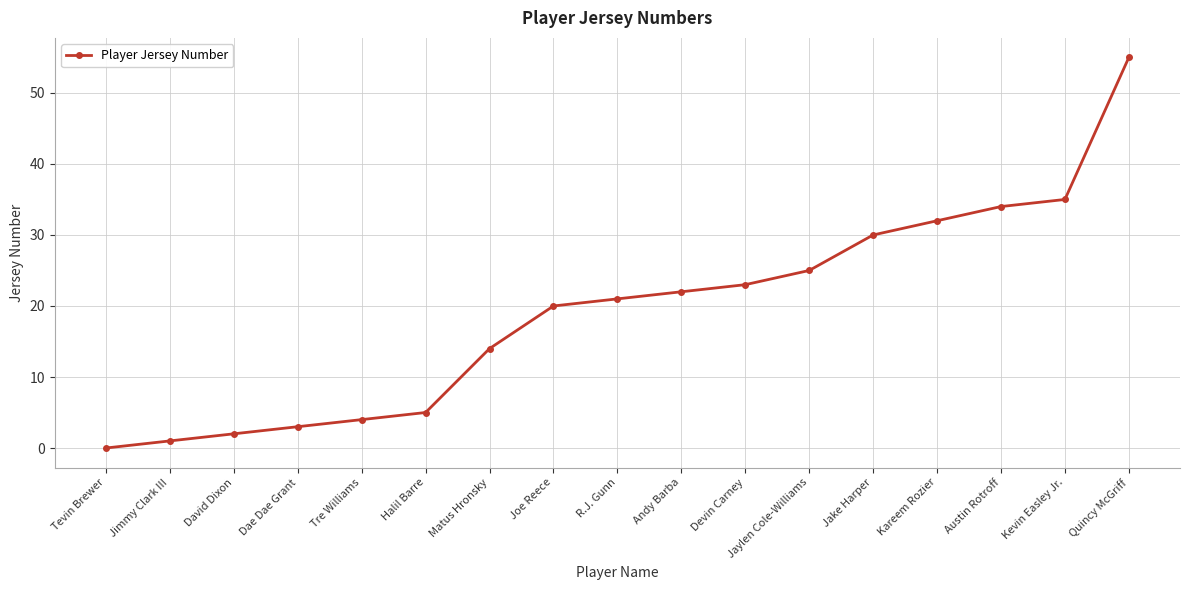

What is the difference between the values at Matus Hronsky and Kareem Rozier?

18